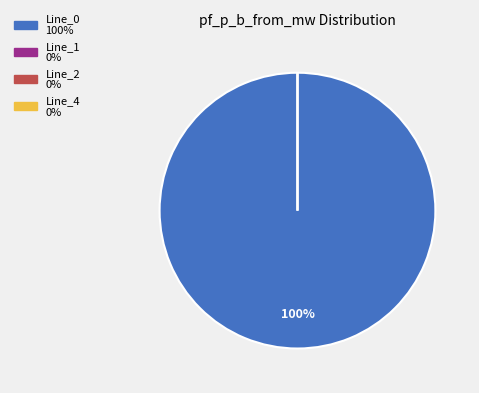

Combined, what portion of the pie is Line_0 and Line_1?

100.0%